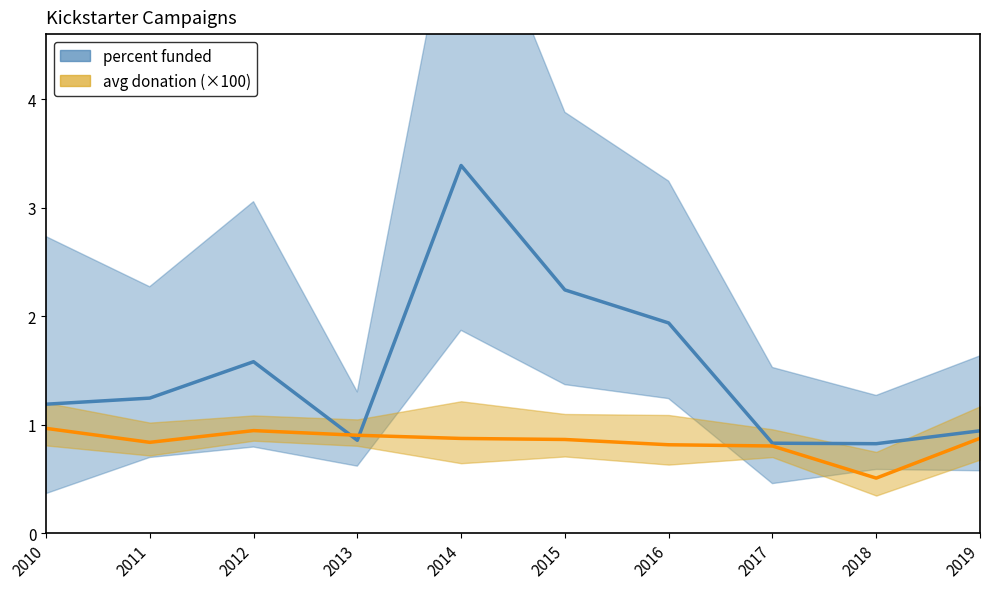

What is the value of the percent funded point at the 3rd from the left?

1.6